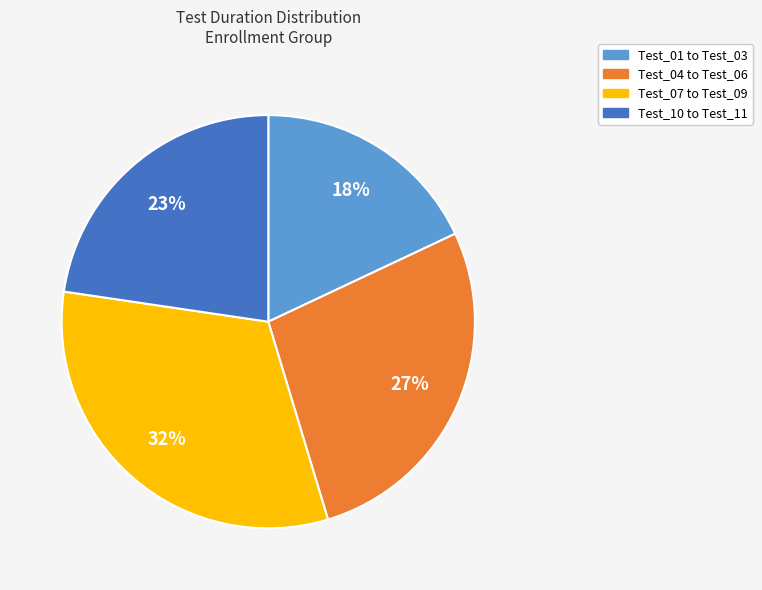

Does any single category account for the majority?

No